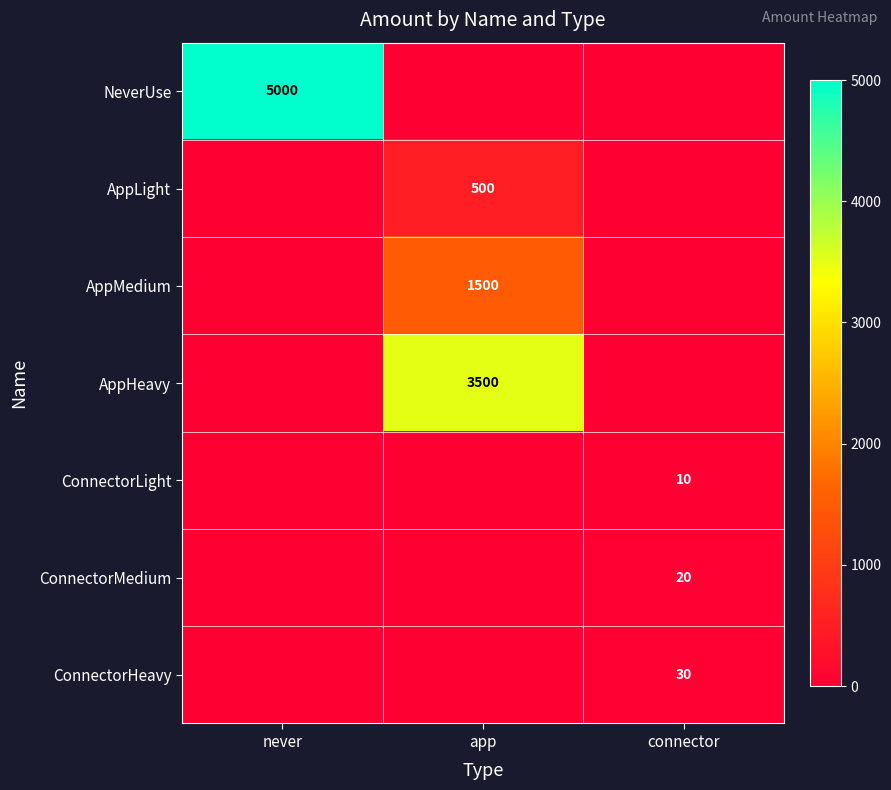

The value of ConnectorMedium at connector is 20. True or false?

True